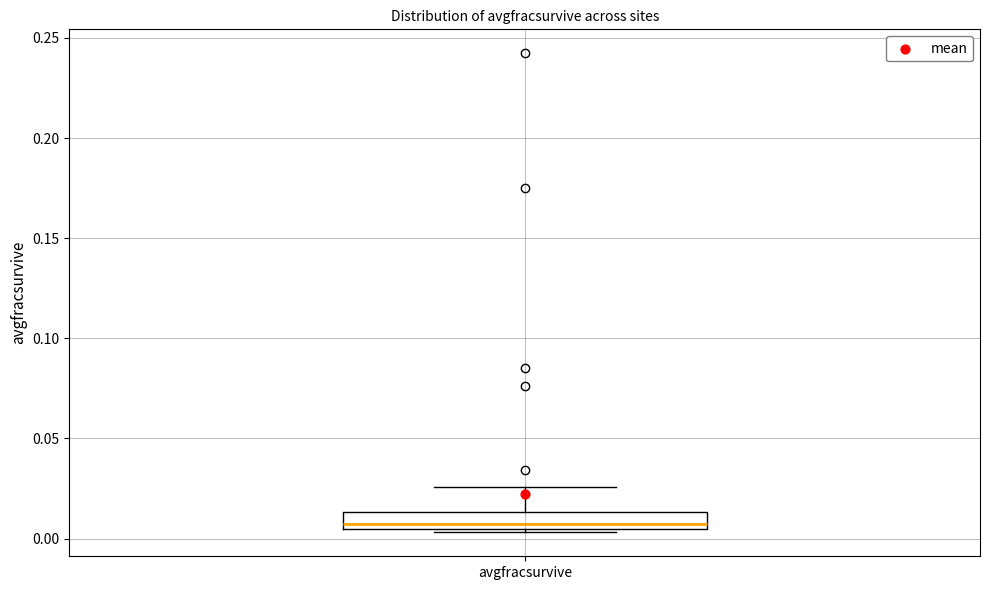

Transcribe this box plot: give where the median line is, the range the box spans, and where the two whiskers end, as read against the y-axis. The values are not printed on the chart, so give them approximately, as read against the axis.

median 0.005 (just above the box's lower edge), box 0.005 to 0.015, whiskers 0.005 (just below the box's lower edge) to 0.025